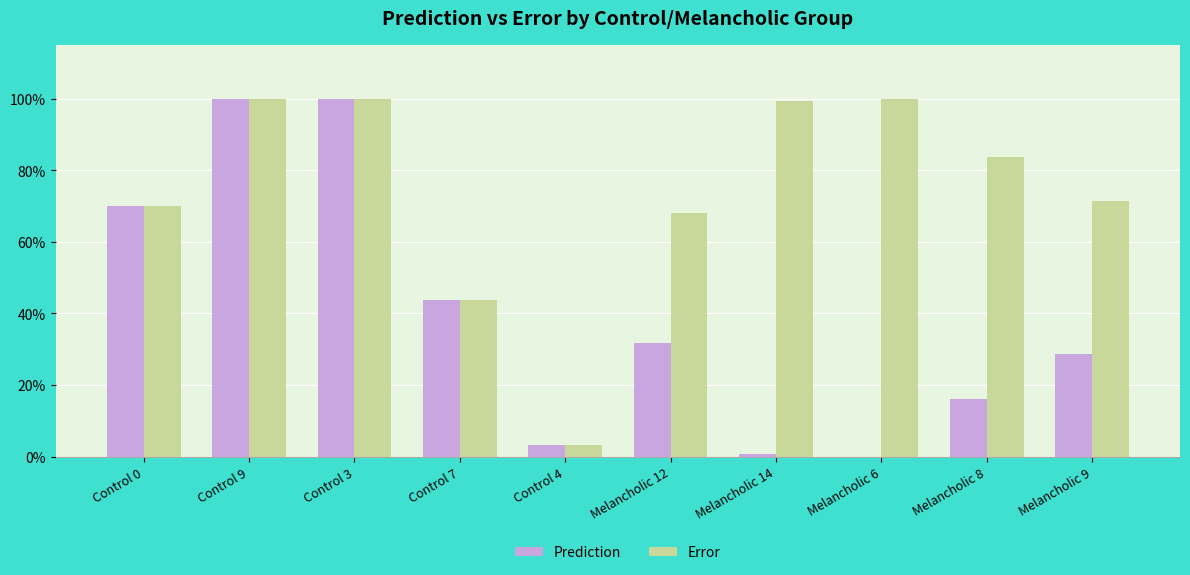

What are all the series names shown in the legend?

Prediction, Error